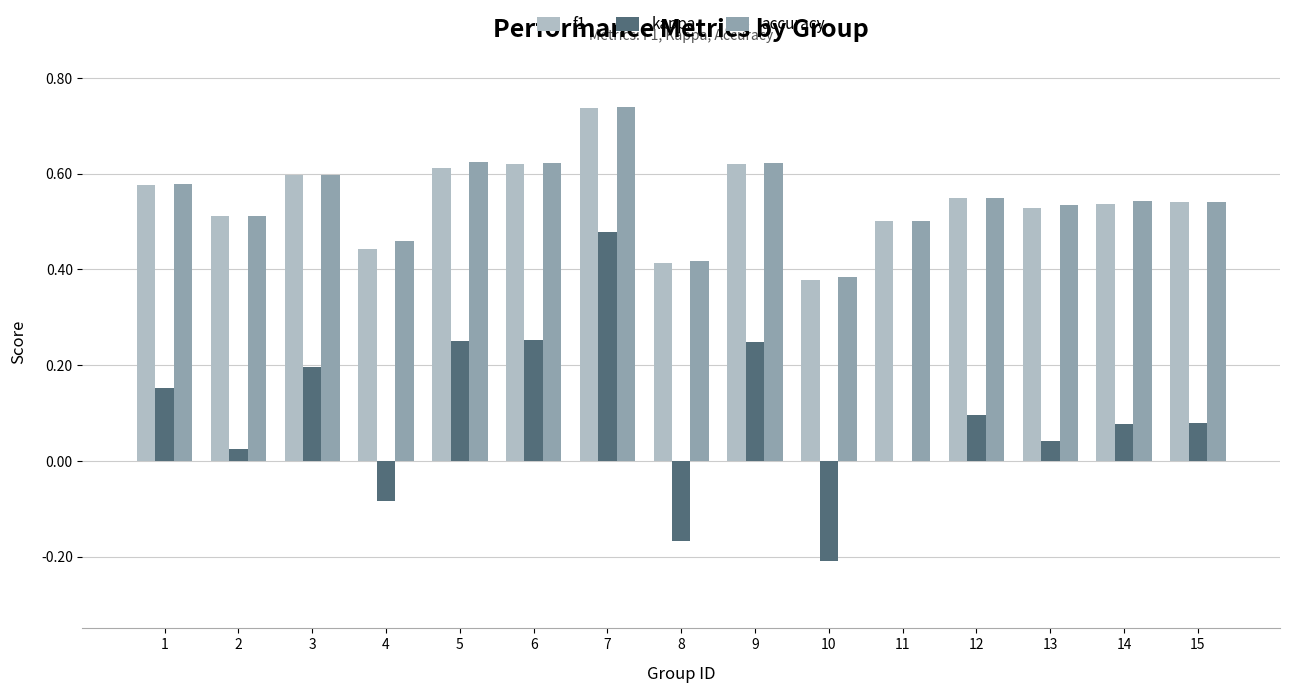

What is the total value across all series at 3?

1.4